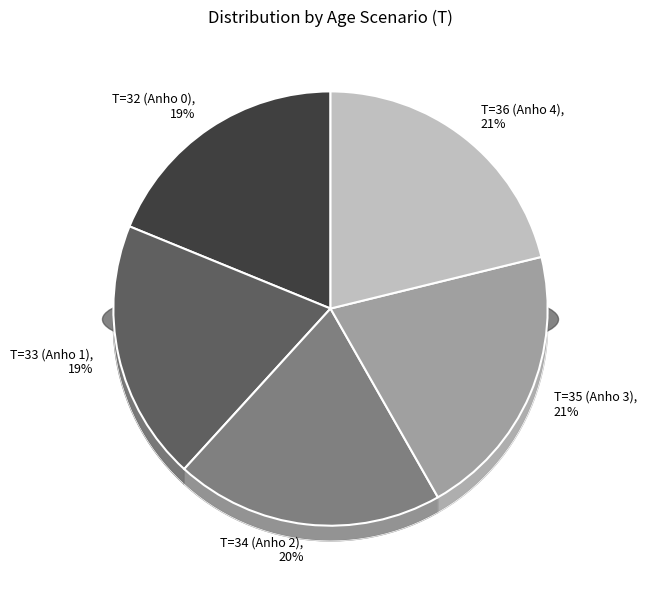

Rank the categories by value from highest to lowest.

T=36 (Anho 4), T=35 (Anho 3), T=34 (Anho 2), T=33 (Anho 1), T=32 (Anho 0)